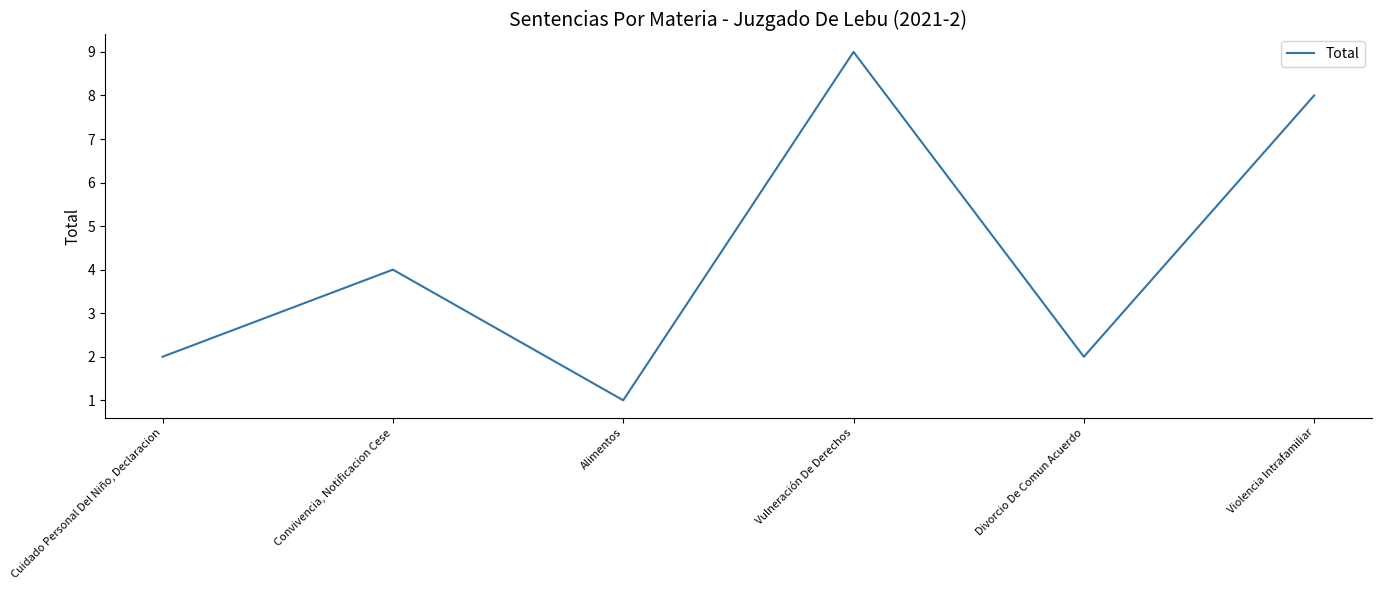

True or false: the data shows 1 at Alimentos.

True